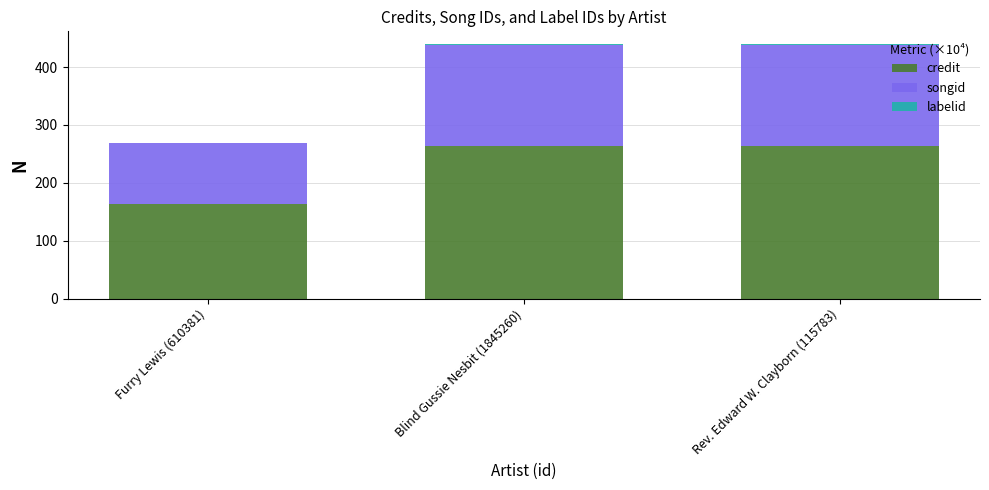

The value of credit at Furry Lewis (610381) is 163.4. True or false?

True